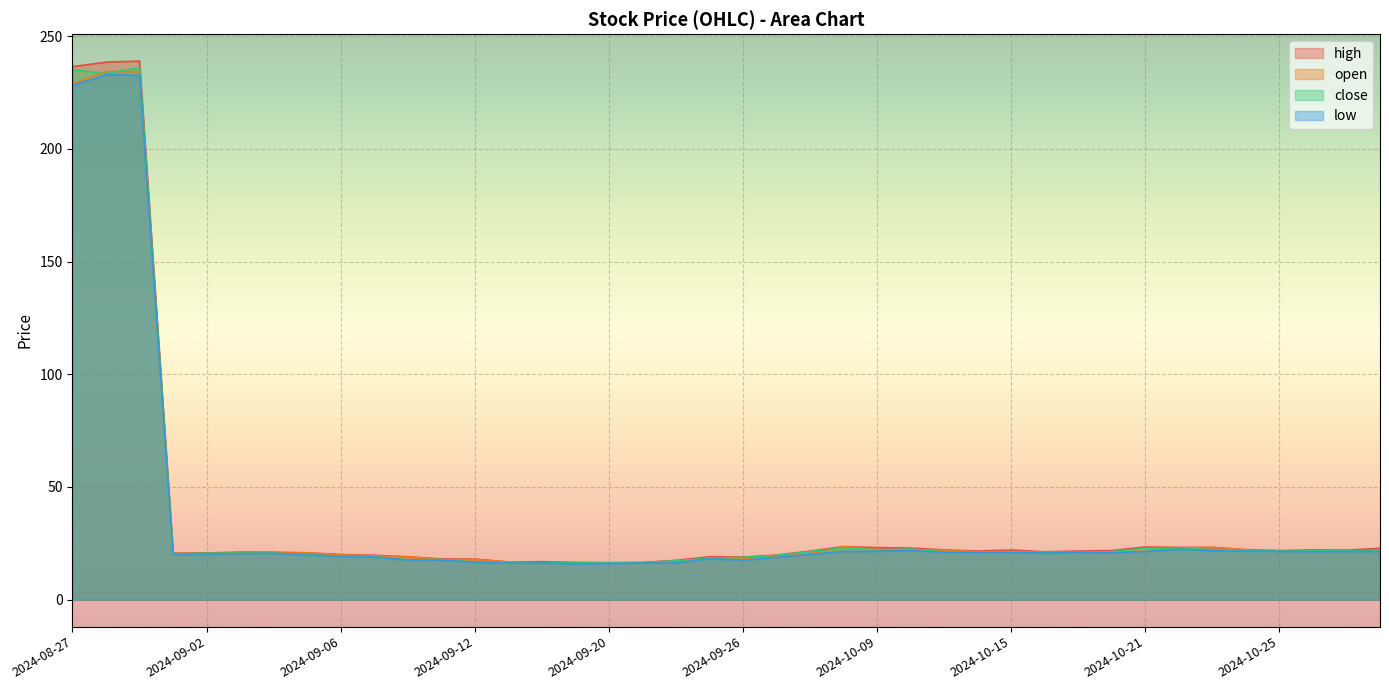

Which series has the largest range (max minus min)?

high